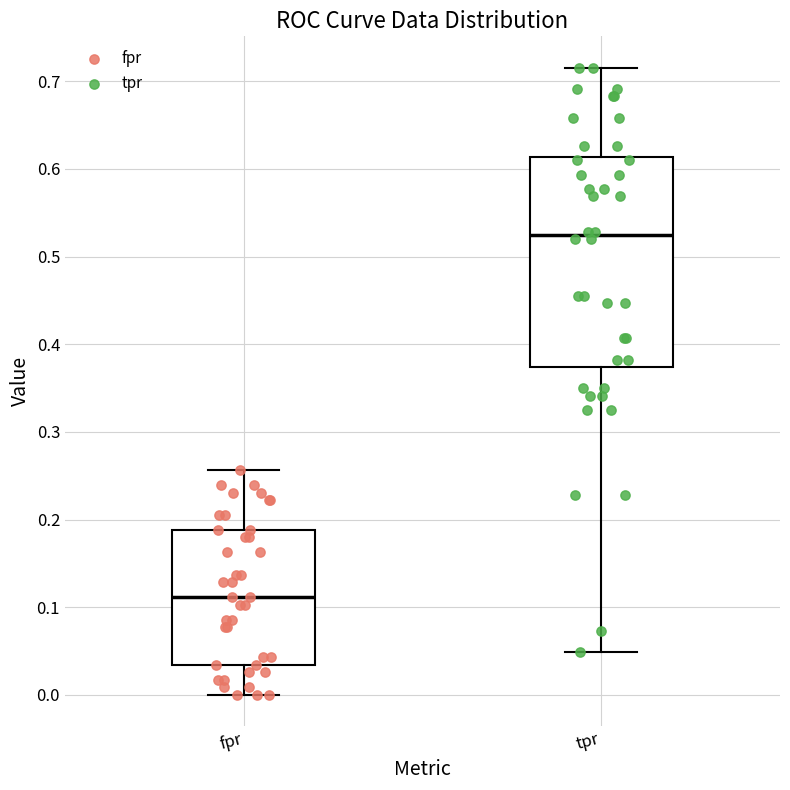

Reading left to right, read every box against the y-axis: the position of its median line, the range the box covers, and the ends of its whiskers. The values are not printed on the chart, so give them approximately, as read against the axis.

fpr: median 0.11, box 0.03 to 0.19, whiskers 0.00 to 0.26
tpr: median 0.52, box 0.37 to 0.61, whiskers 0.05 to 0.72